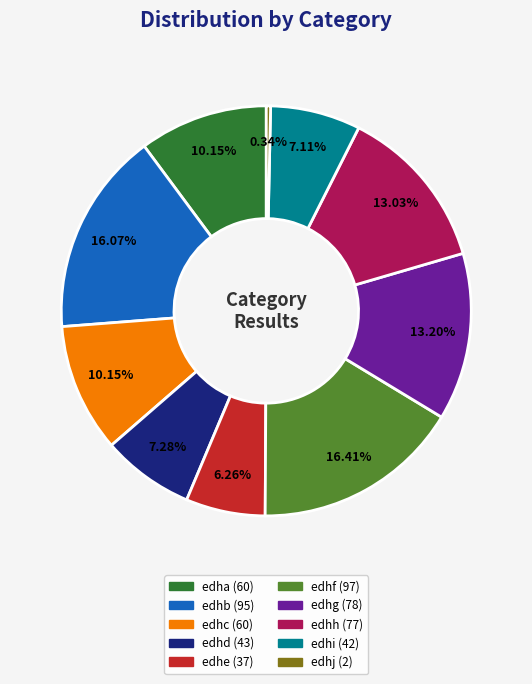

How many segments does this pie chart have?

10